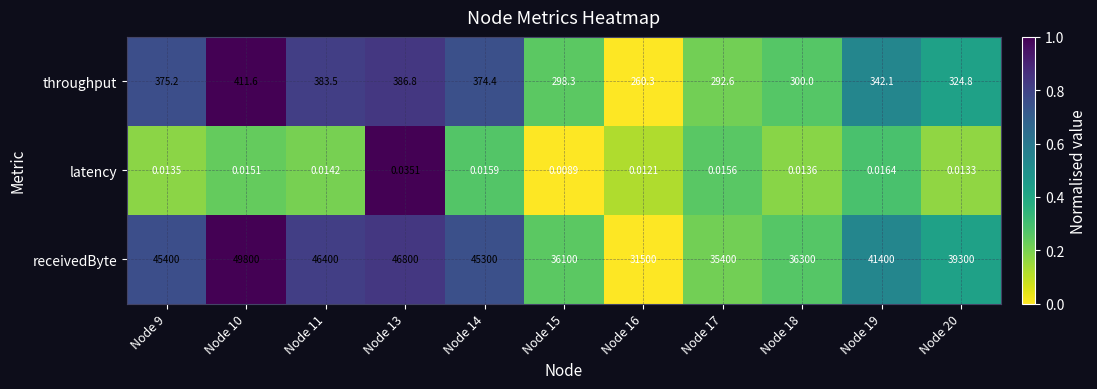

What is the total value across all series at Node 9?

45775.2